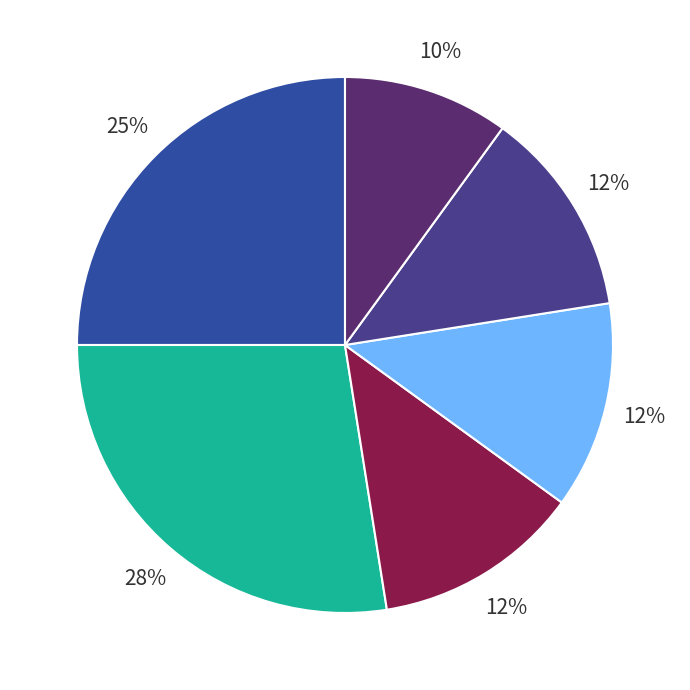

Count the number of slices in the pie.

6